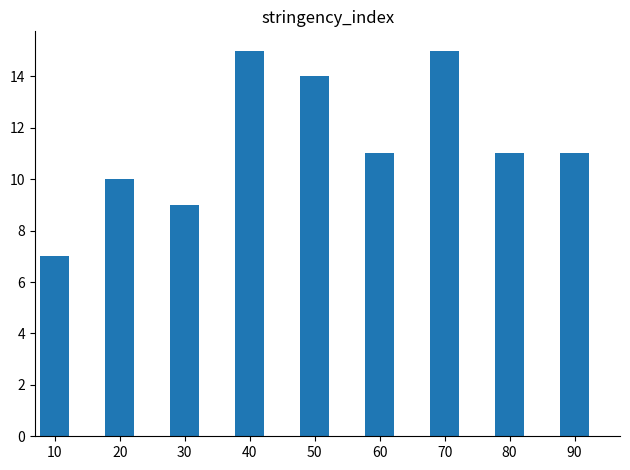

What value does the data have at 50?

14